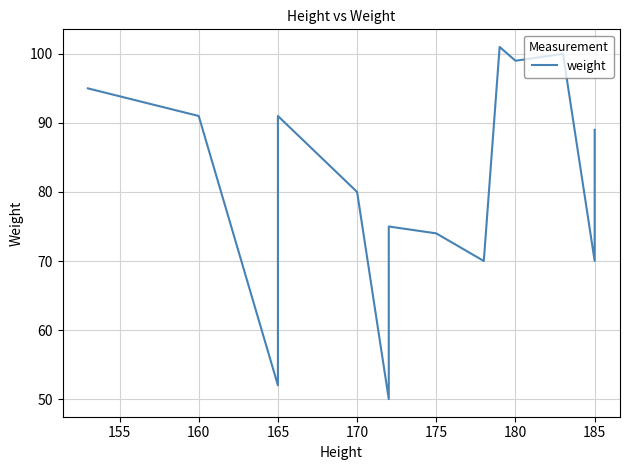

Is it true that the value at 165 is 52?

True